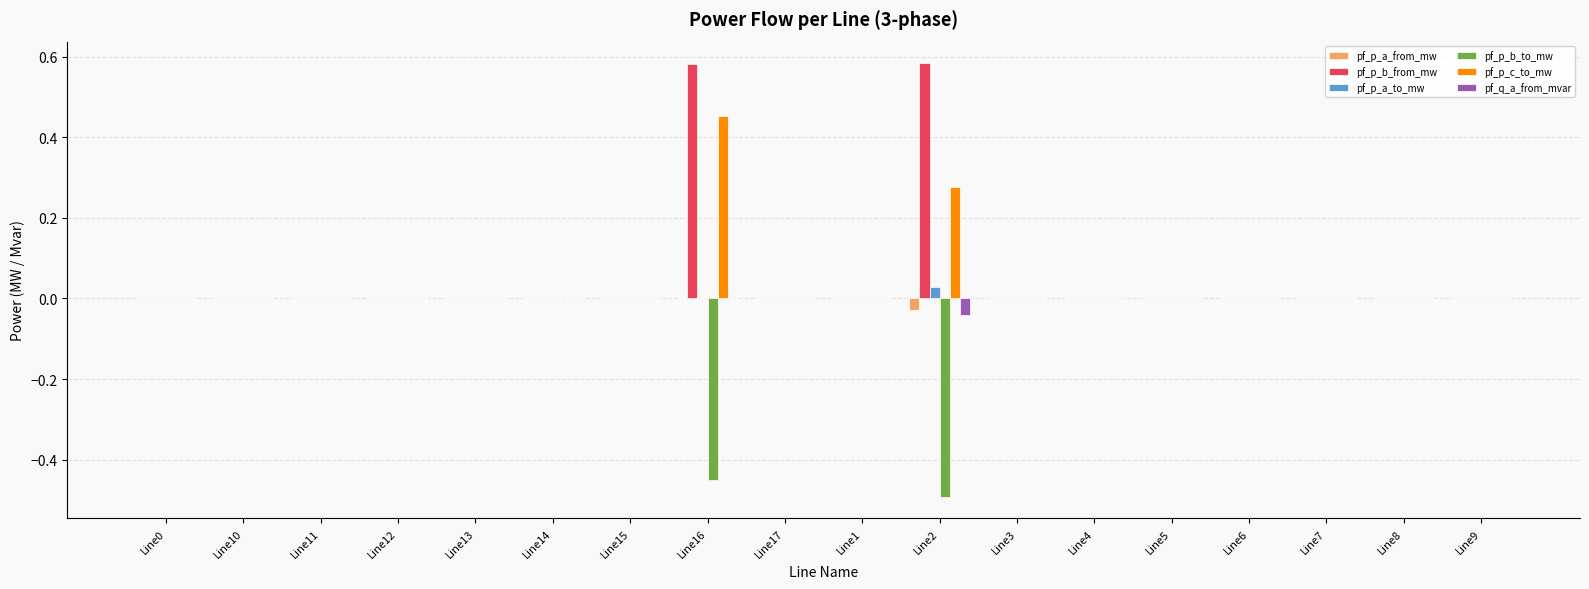

True or false: pf_q_a_from_mvar has a value of -0.0 at Line10.

True